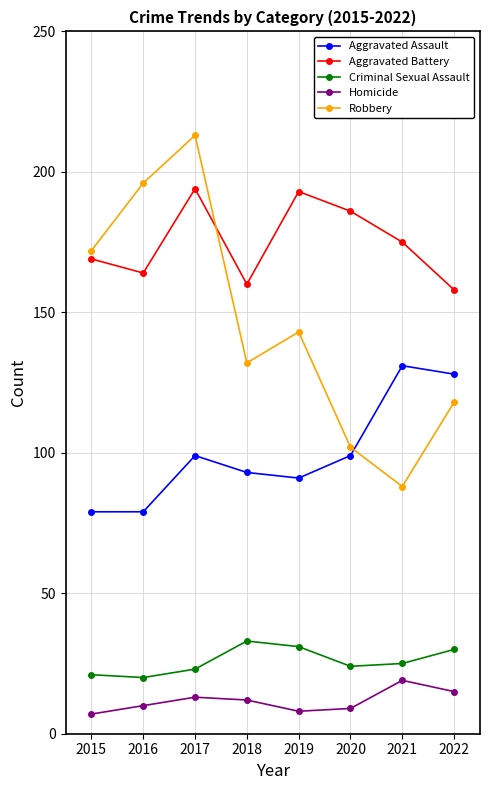

What is the highest value of the Aggravated Battery series?

194